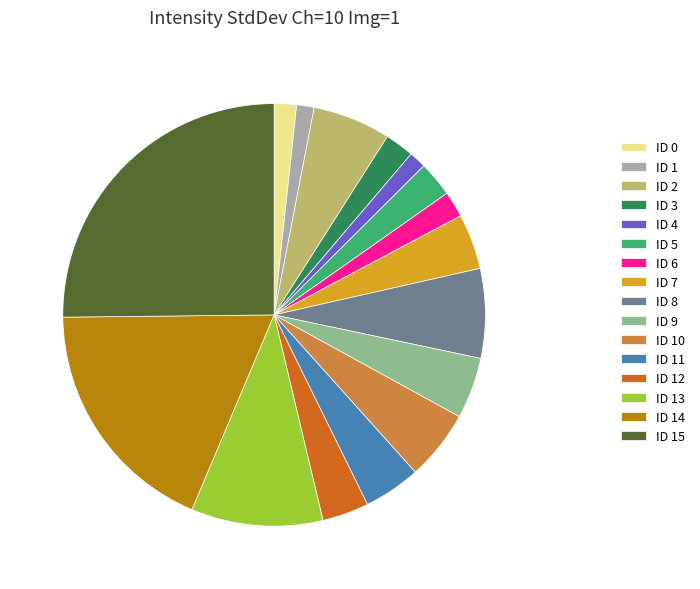

True or false: ID 4 accounts for 1% of the total.

True